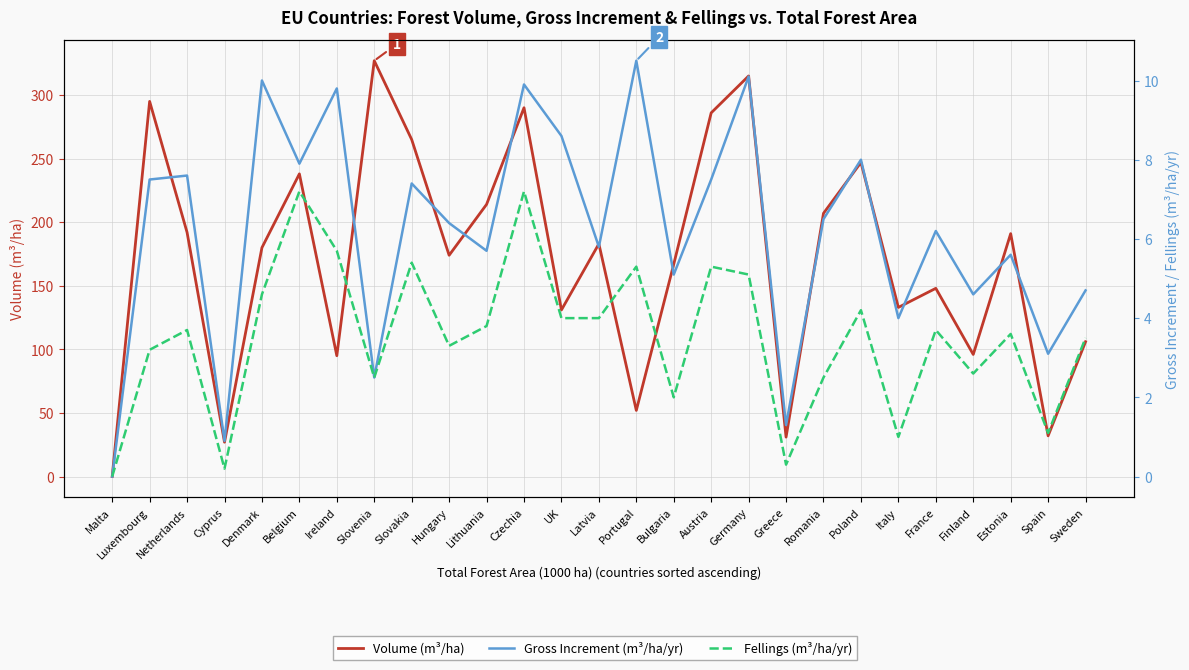

Rank the categories by Volume (m³/ha) value from highest to lowest.

Slovenia, Germany, Luxembourg, Czechia, Austria, Slovakia, Poland, Belgium, Lithuania, Romania, Netherlands, Estonia, Latvia, Denmark, Hungary, Bulgaria, France, Italy, UK, Sweden, Finland, Ireland, Portugal, Spain, Greece, Cyprus, Malta